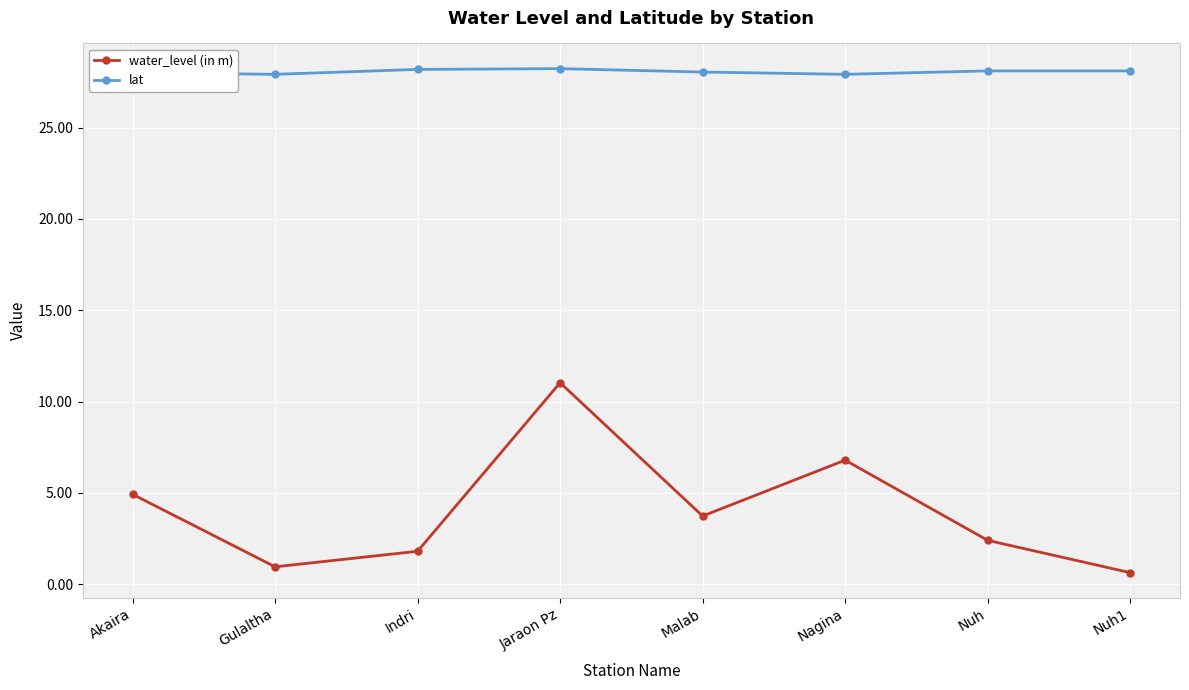

Which series has the largest range (max minus min)?

water_level (in m)